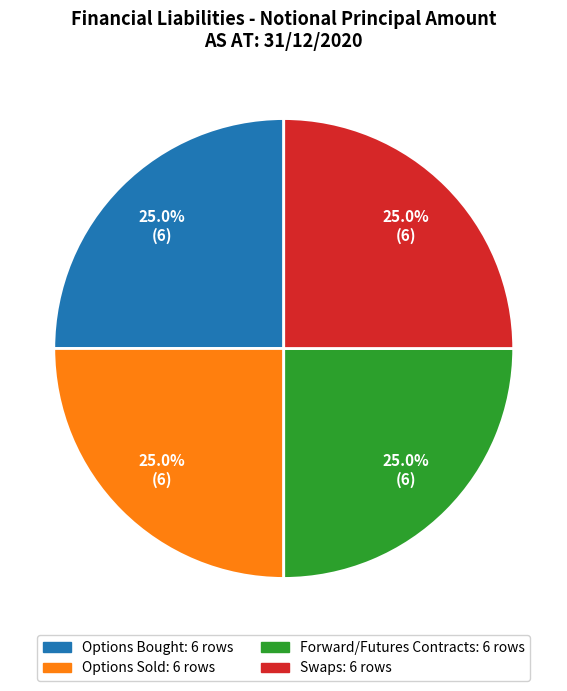

To the nearest percent, what is the average slice percentage?

25%